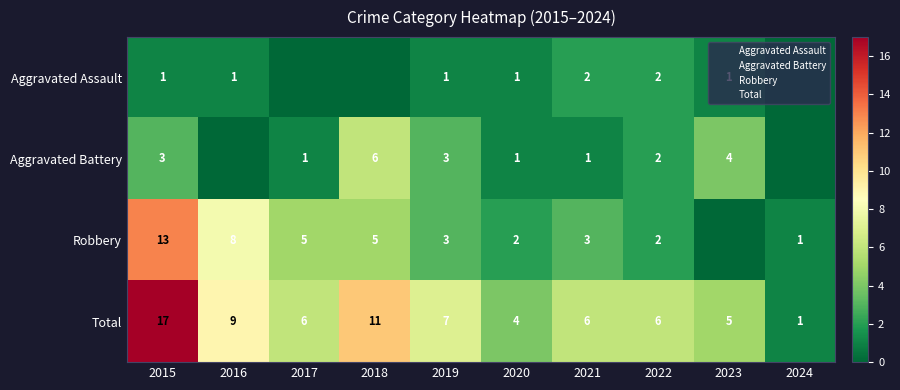

How many categories are shown in the chart?

10